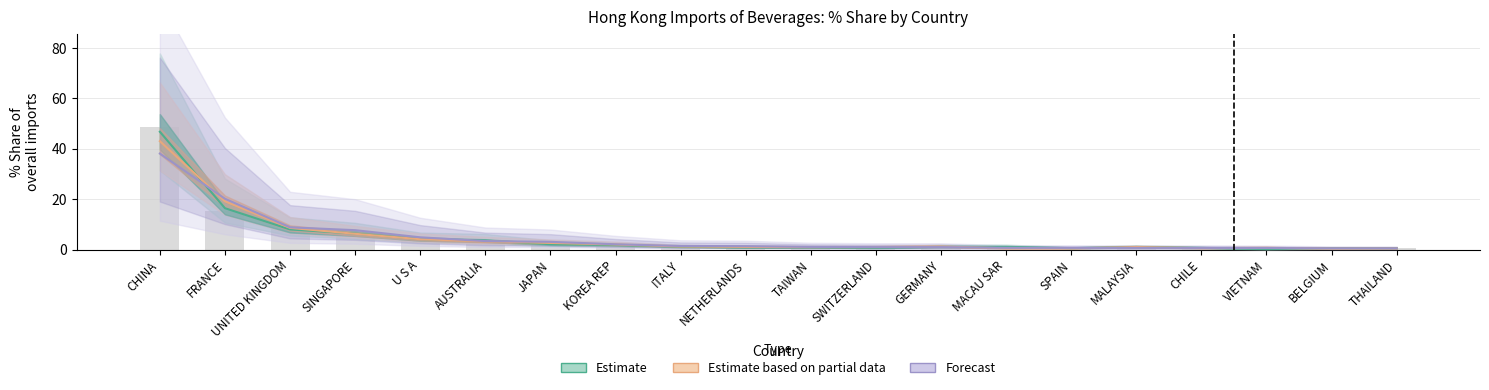

Where is Estimate nearest to the value 23?

FRANCE